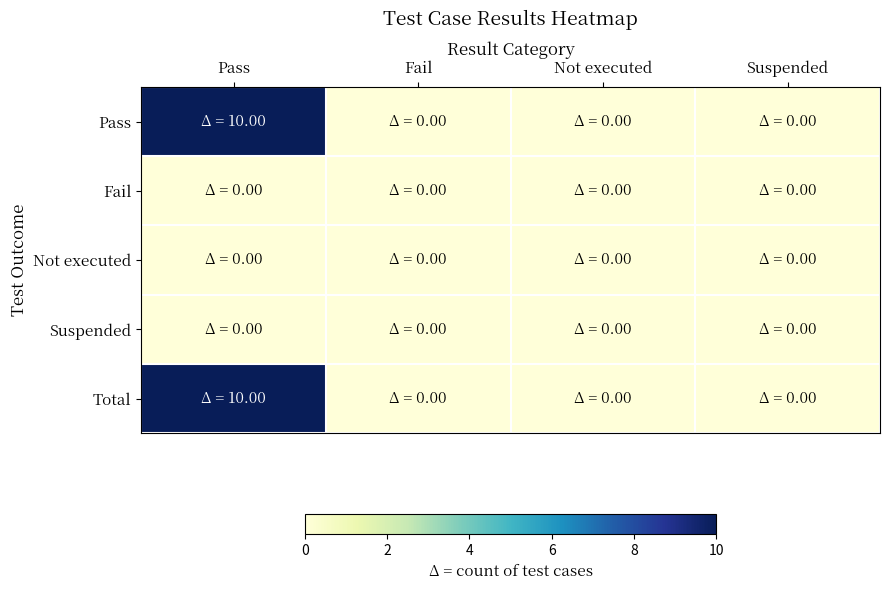

Reading right to left, extract all data points from this chart.

Pass: Suspended=0	Not executed=0	Fail=0	Pass=10
Fail: Suspended=0	Not executed=0	Fail=0	Pass=0
Not executed: Suspended=0	Not executed=0	Fail=0	Pass=0
Suspended: Suspended=0	Not executed=0	Fail=0	Pass=0
Total: Suspended=0	Not executed=0	Fail=0	Pass=10